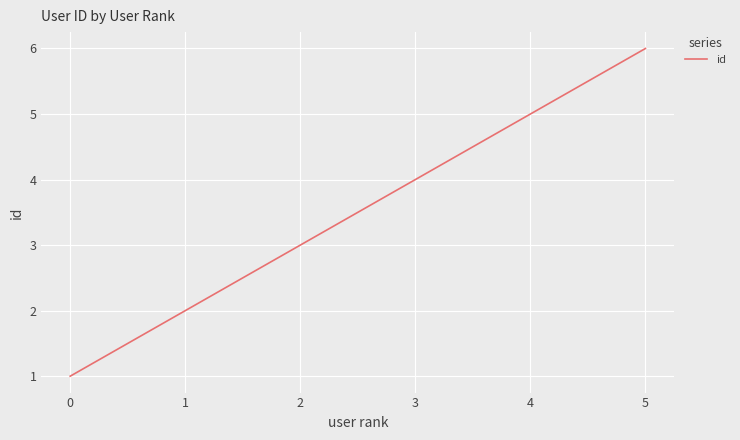

What is the change in value from 1 to 3?

+2